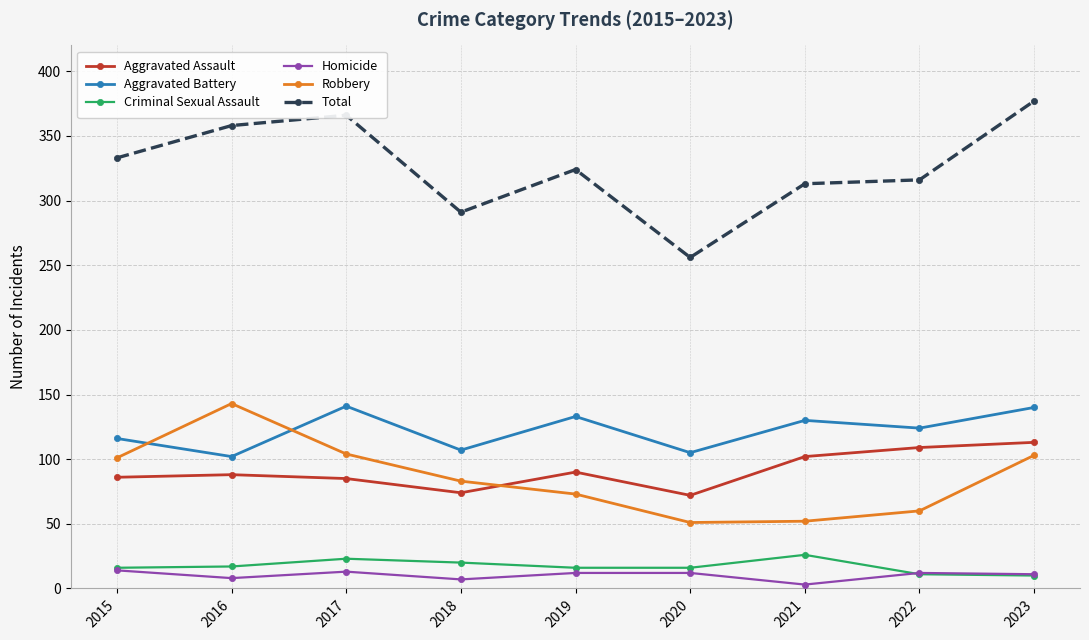

True or false: Total and Aggravated Assault cross at least once.

False